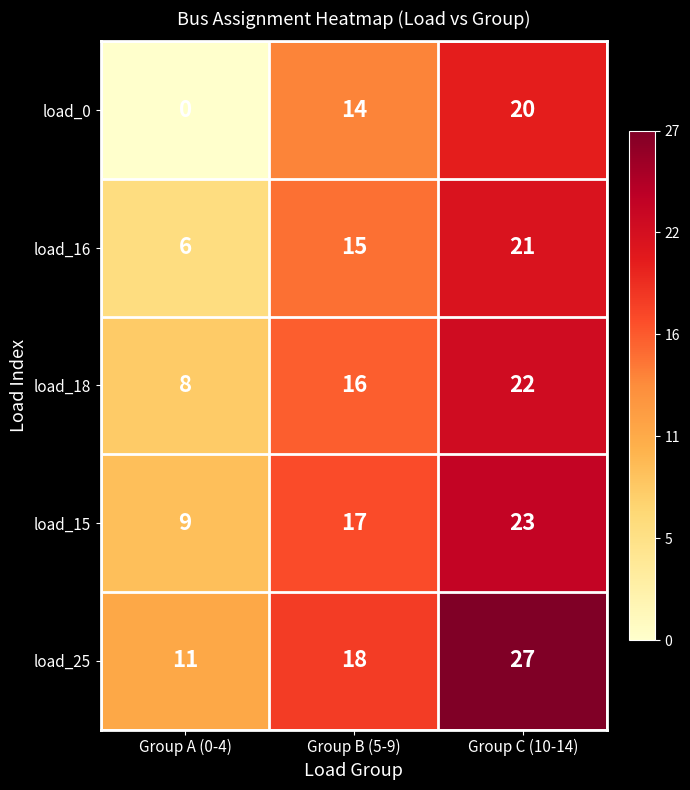

How many load_15 values are between 9 and 23?

3